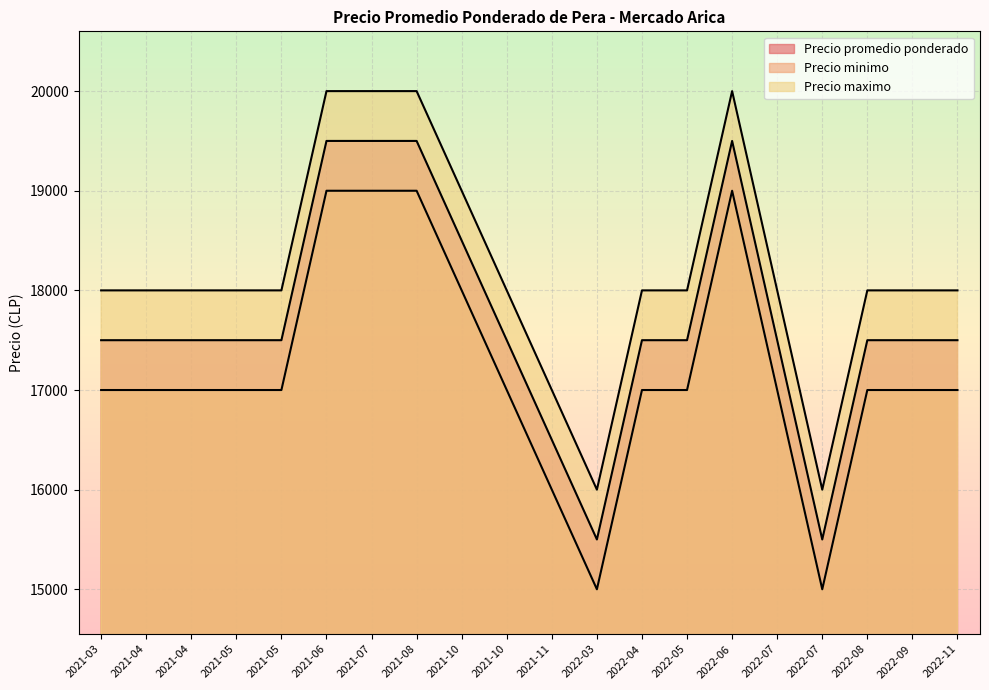

The Precio promedio ponderado series shows 21200 at 2022-07. True or false?

False